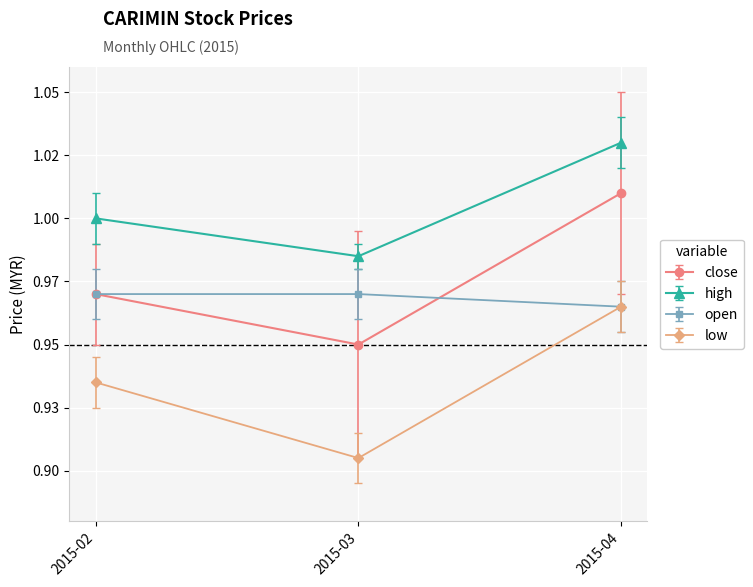

What are all the series names shown in the legend?

close, high, open, low